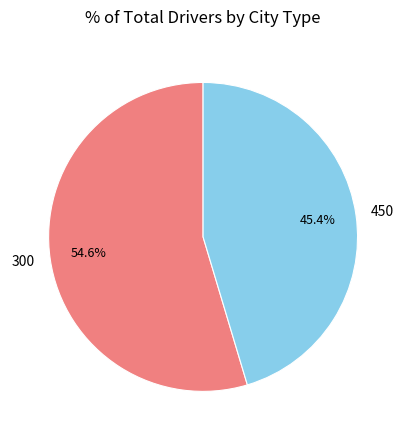

What is the smallest slice in the pie chart?

450